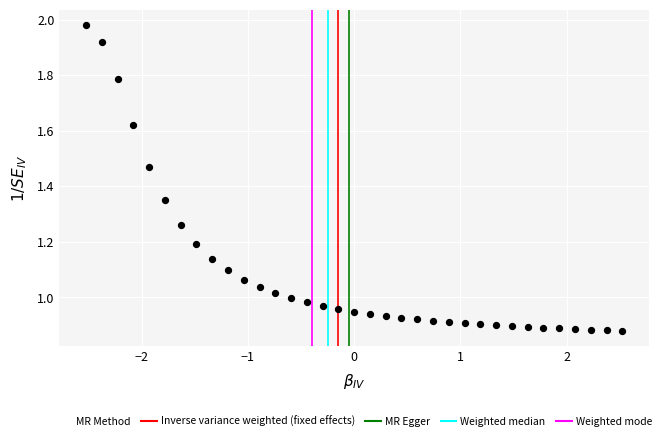

What is the range of X values (max minus min)?

5.0